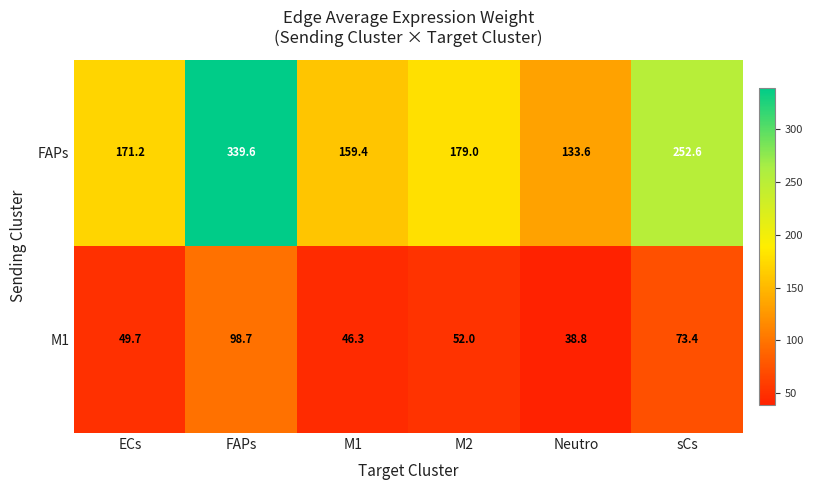

At which category does the chart reach its minimum across all series?

Neutro